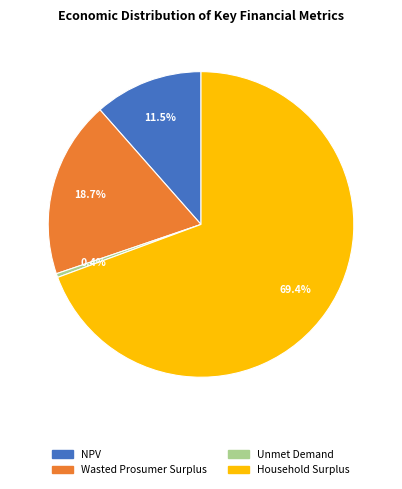

What is the total percentage of Household Surplus and Unmet Demand?

69.8%